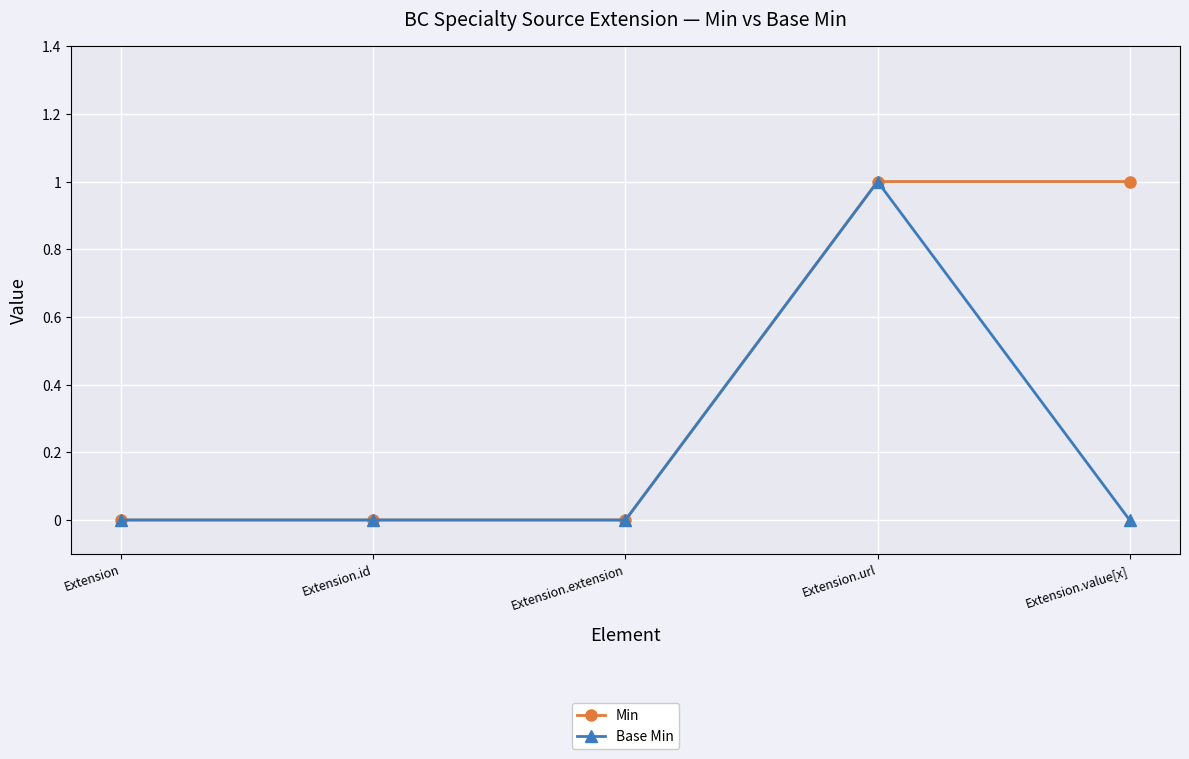

What is the total value across all series at Extension.url?

2